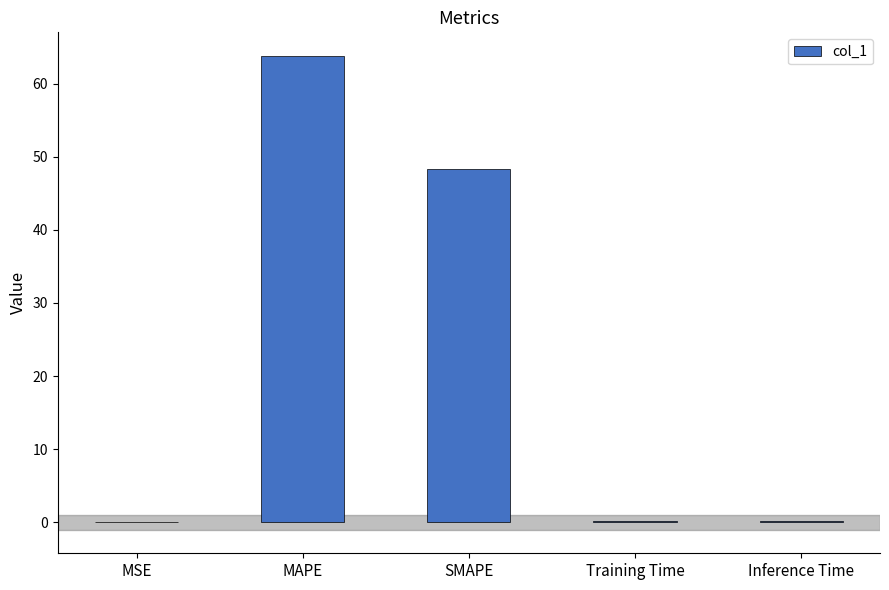

What is the change in value from MSE to SMAPE?

+48.3